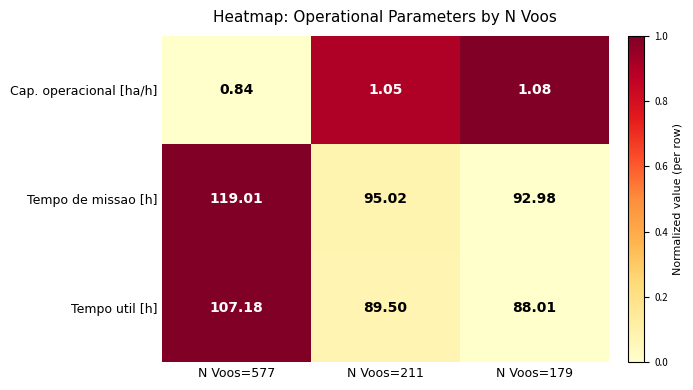

Which series has the largest total across all categories?

Tempo de missao [h]